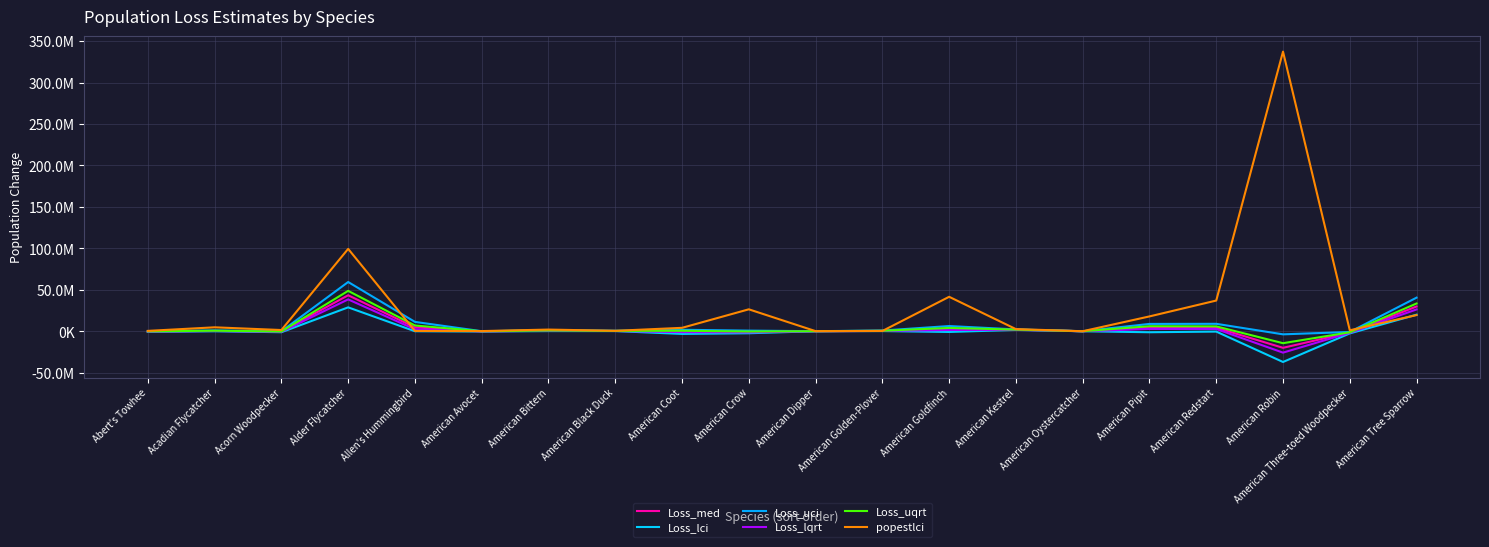

What is the label of the 9th point from the left?

American Coot